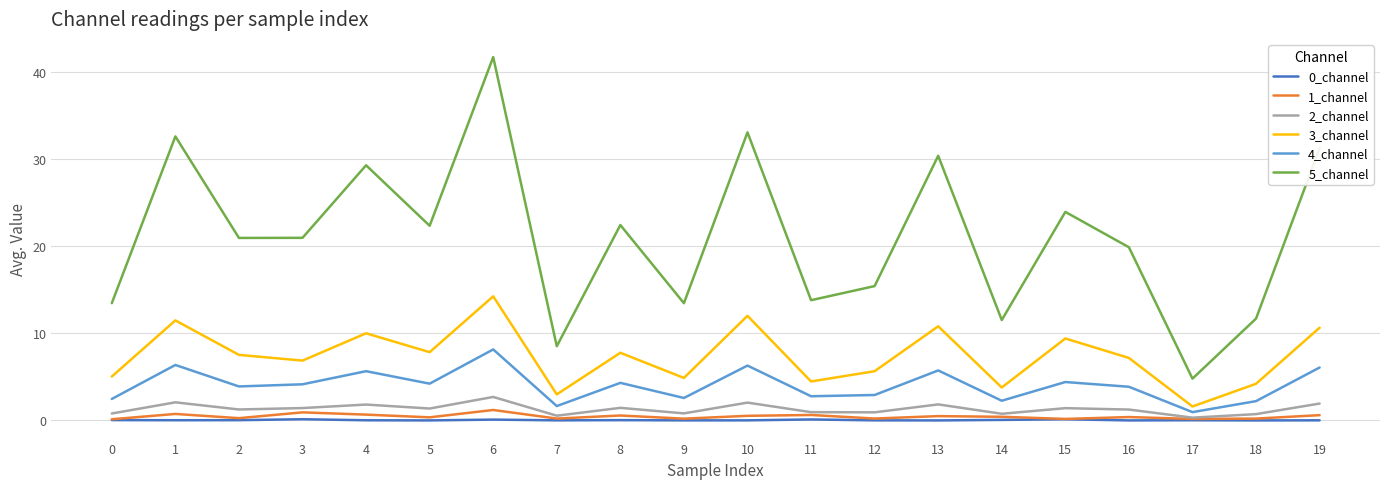

What is the greatest value displayed?

41.8